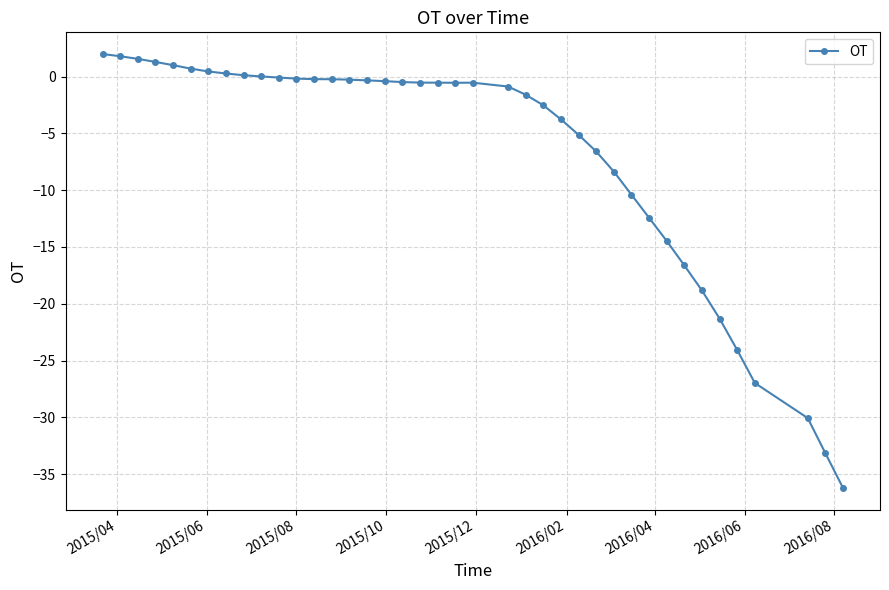

What is the smallest value displayed?

-36.2